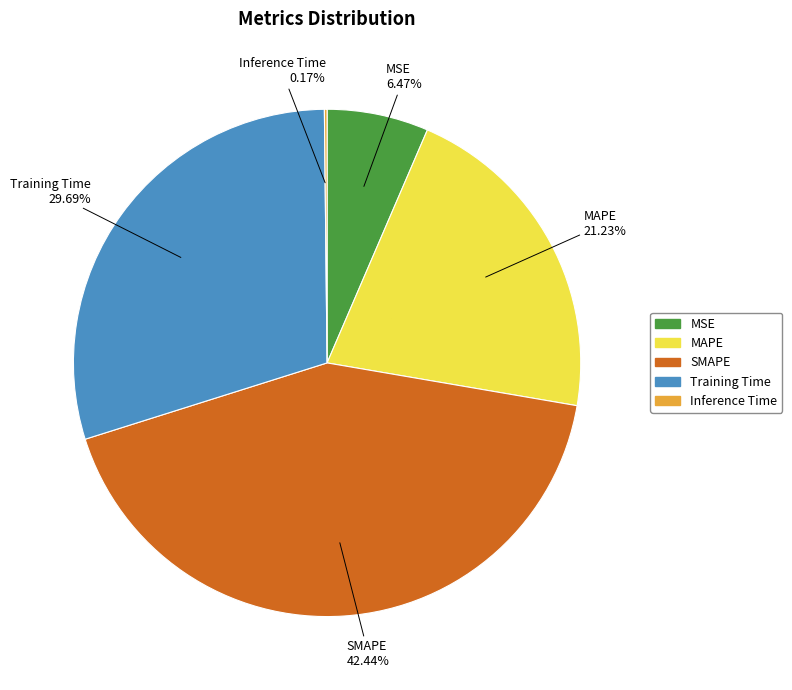

To the nearest percent, what portion does Training Time represent?

30%